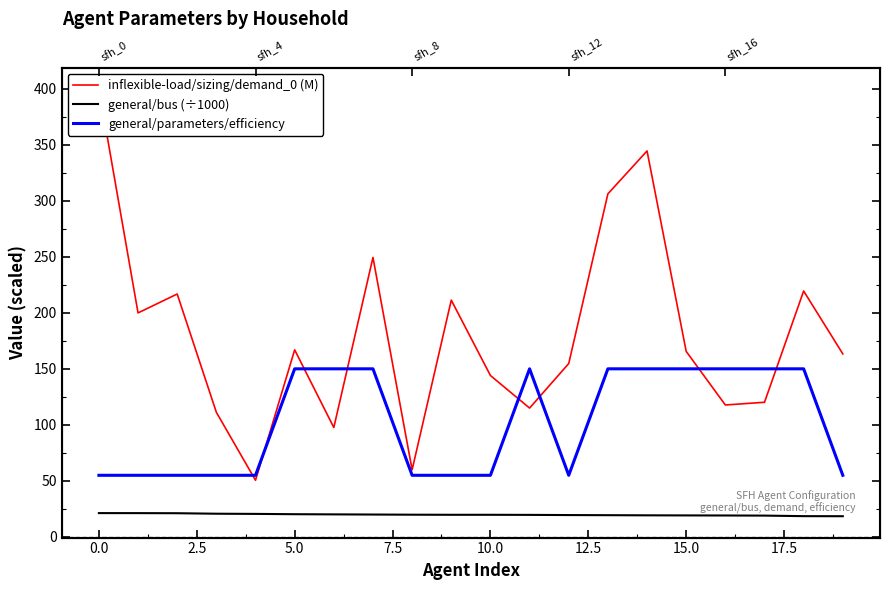

What is the minimum value for general/bus (÷1000)?

18.5